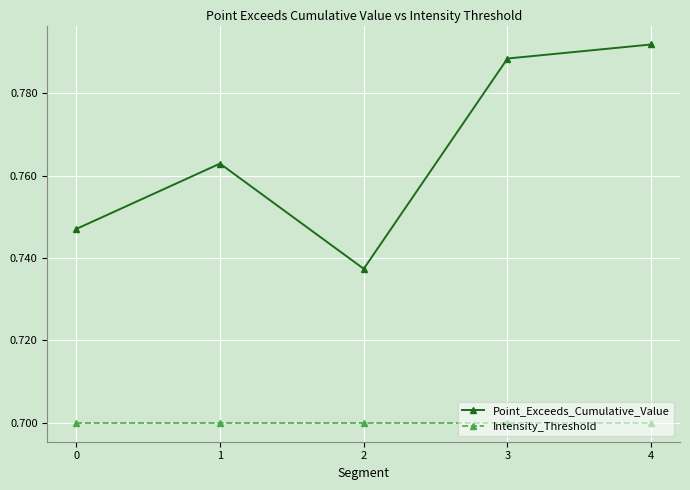

How many interior local valleys does the Point_Exceeds_Cumulative_Value series have?

1